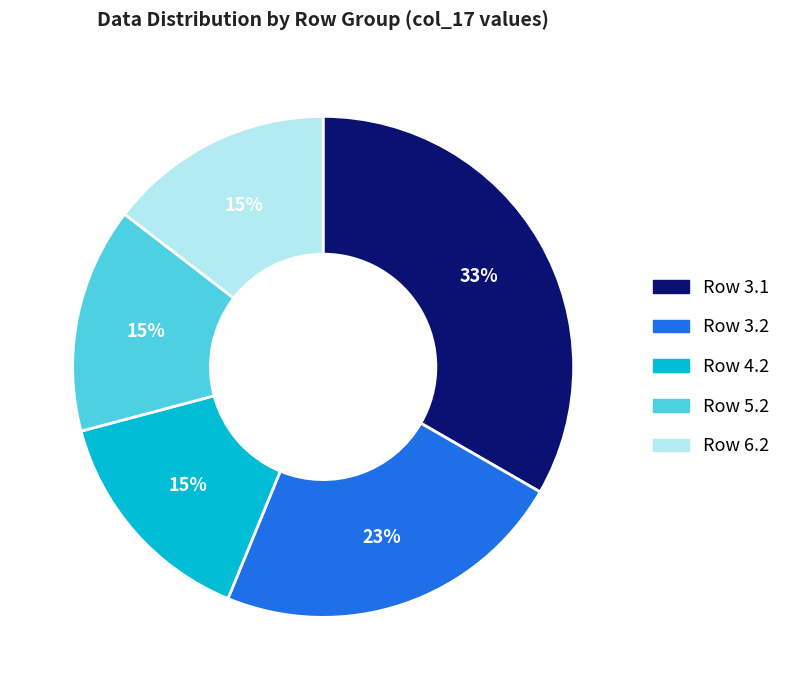

What is the largest slice in the pie chart?

Row 3.1